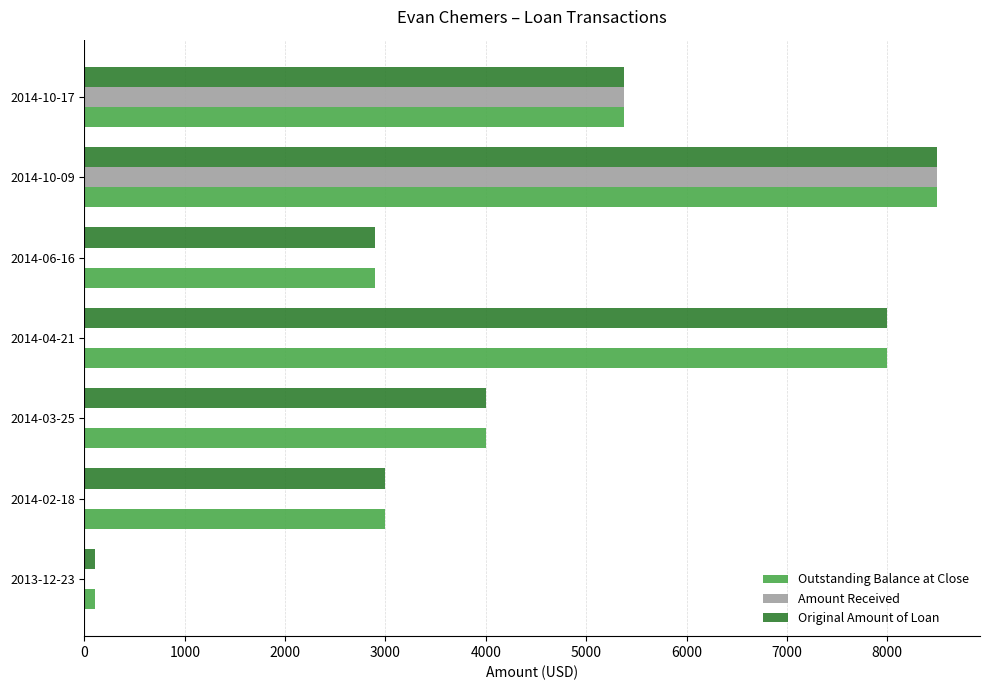

Where is Outstanding Balance at Close nearest to the value 4300?

2014-03-25